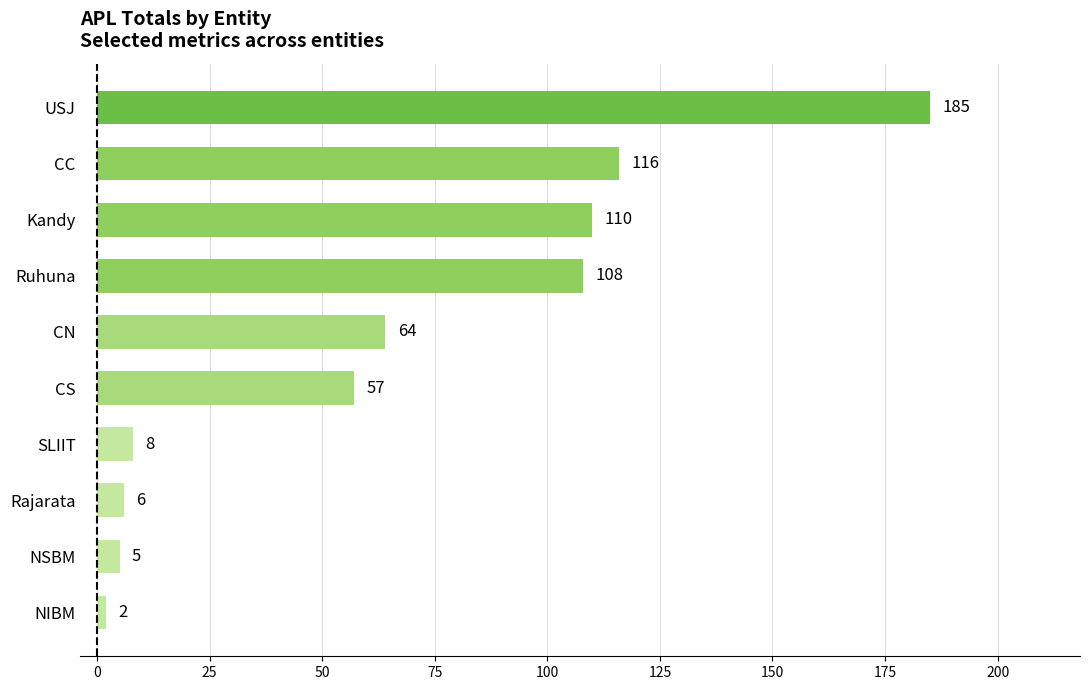

What is the label of the 8th bar from the bottom?

Kandy